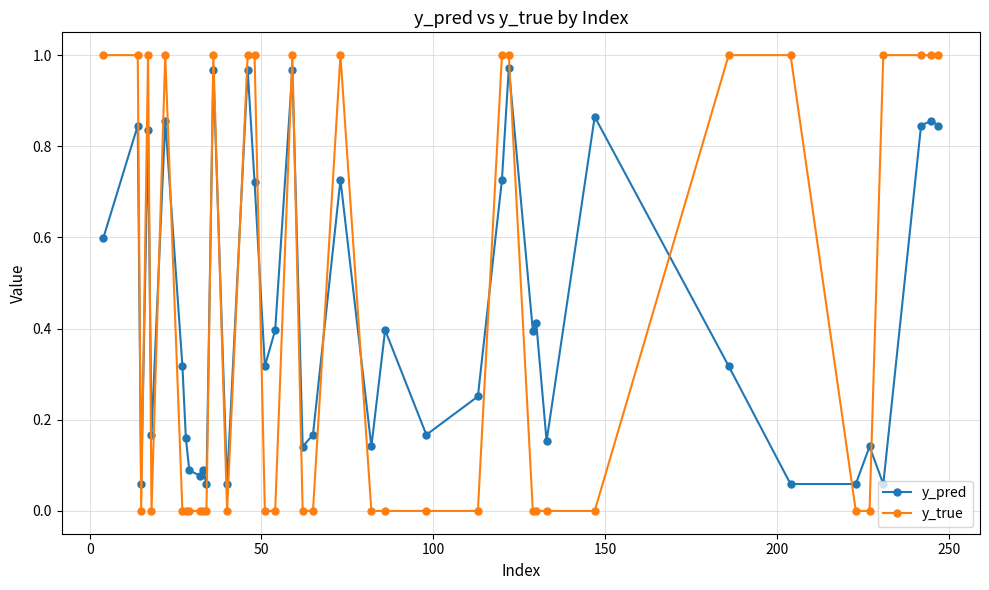

True or false: y_true has more than 1 interior local peaks.

True